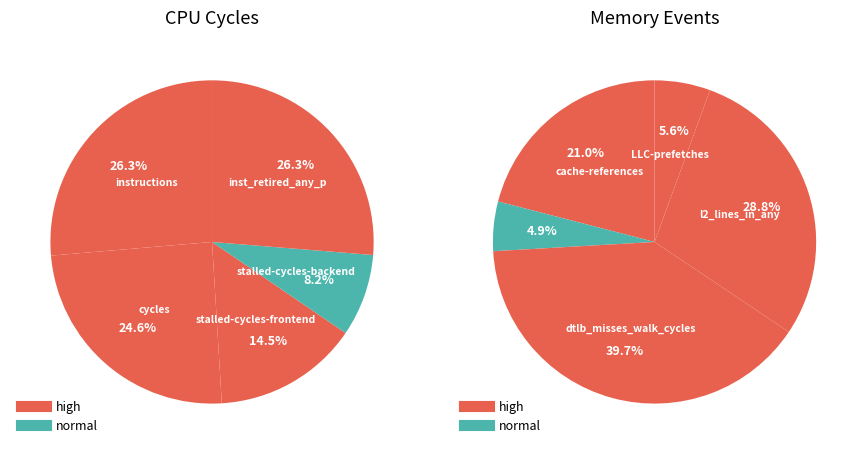

Which category has the smallest portion of the pie?

cache-misses